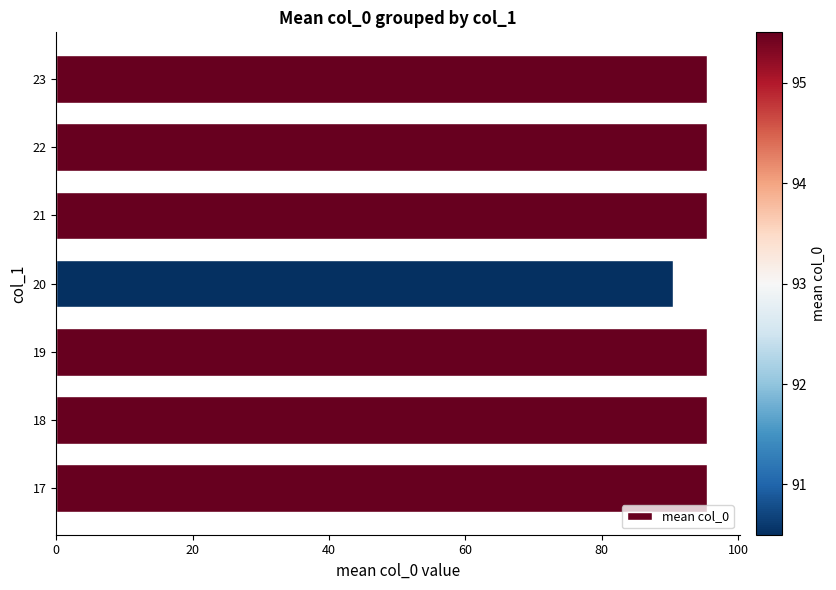

Which label corresponds to the smallest value in the chart?

20